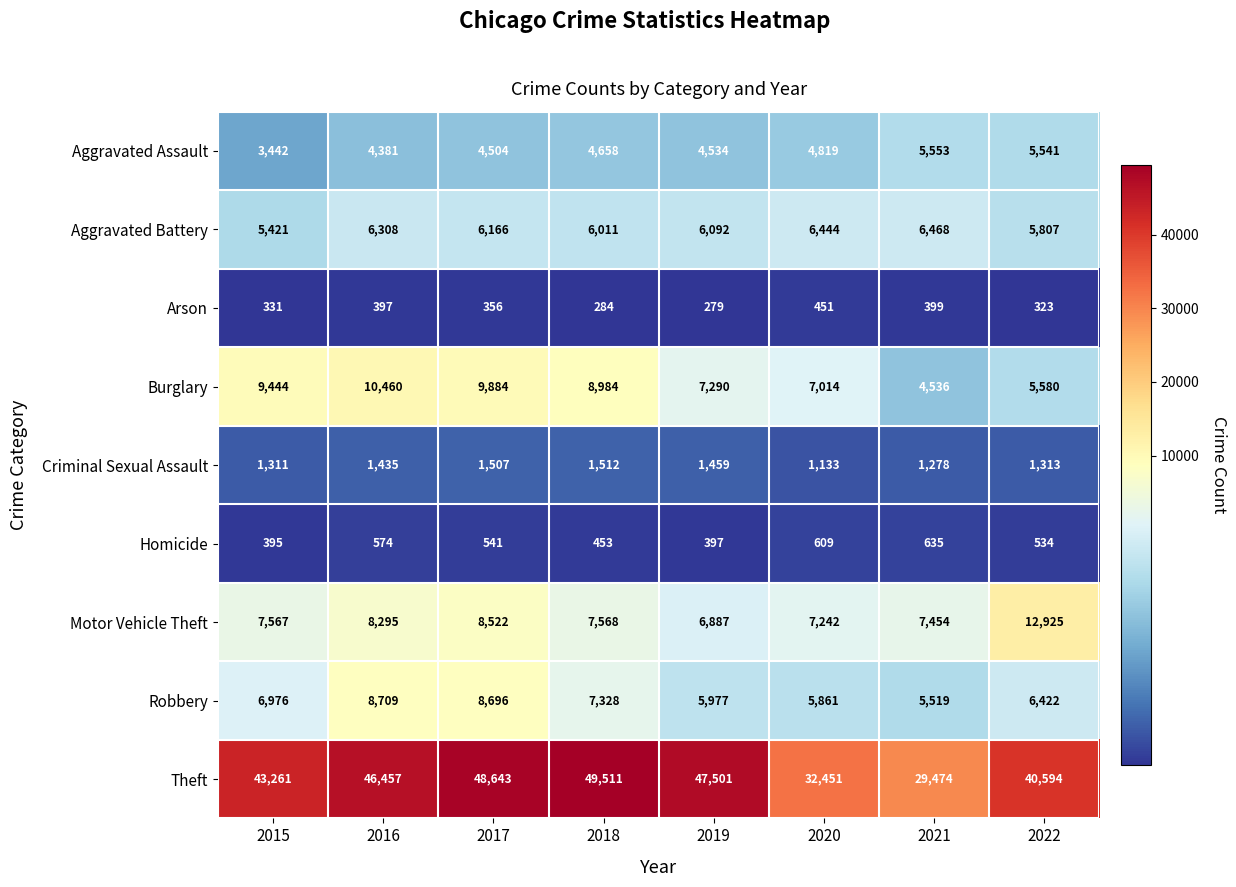

The Aggravated Assault series shows 3442 at 2015. True or false?

True